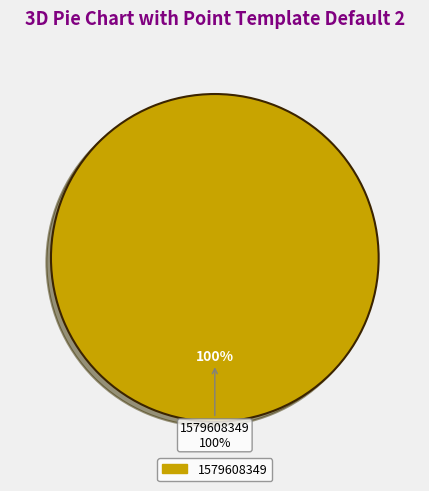

To the nearest percent, what percentage of the pie is 1579608349?

100%